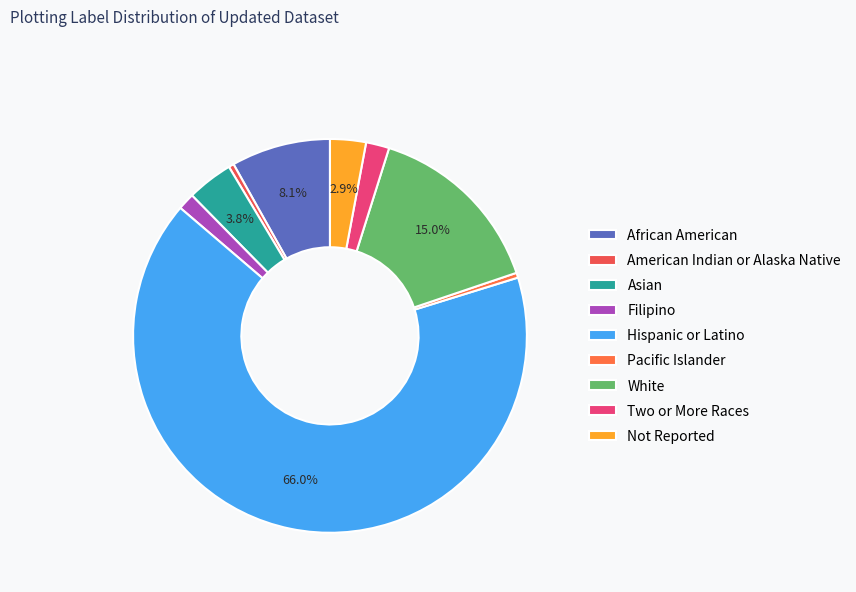

Is it true that Hispanic or Latino is 66% of the pie?

True